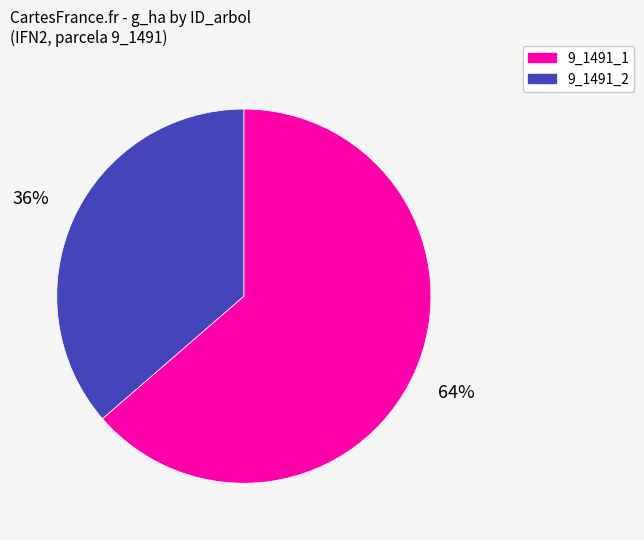

To the nearest percent, what percentage of the pie is 9_1491_1?

64%